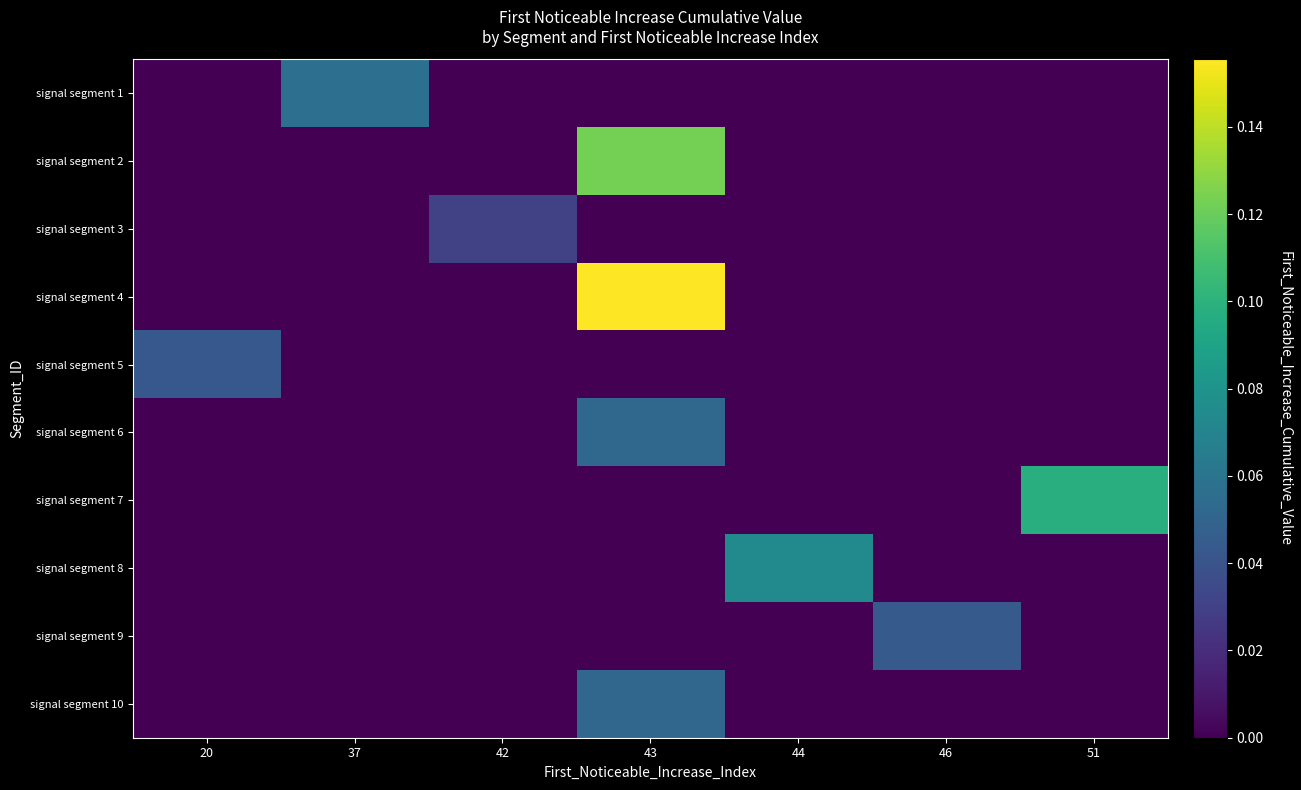

Which series has the largest range (max minus min)?

signal segment 4